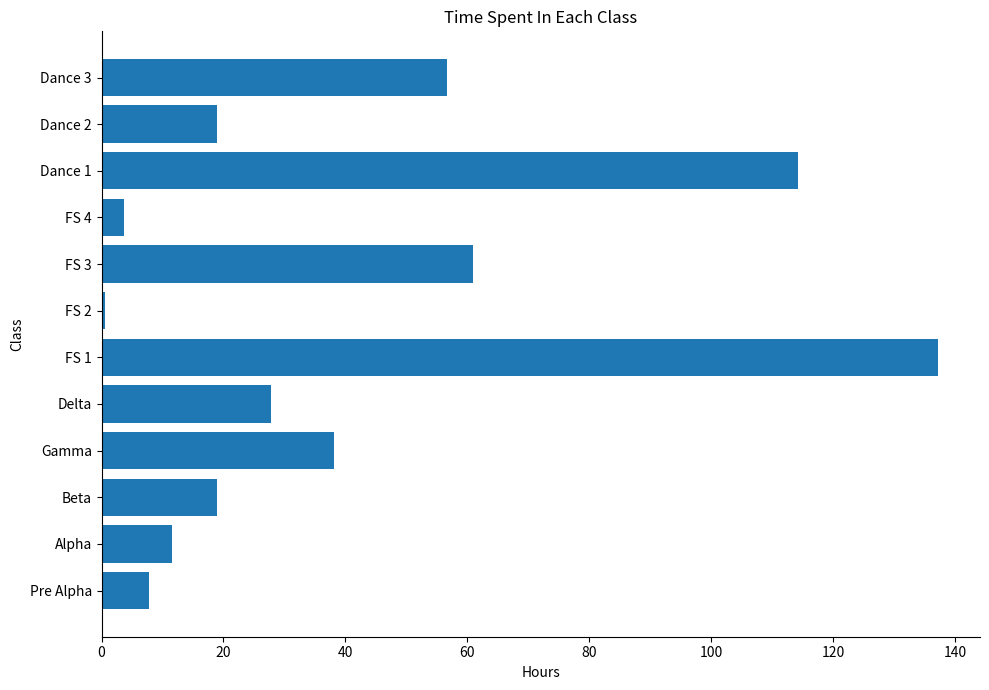

Which label corresponds to the largest value in the chart?

FS 1